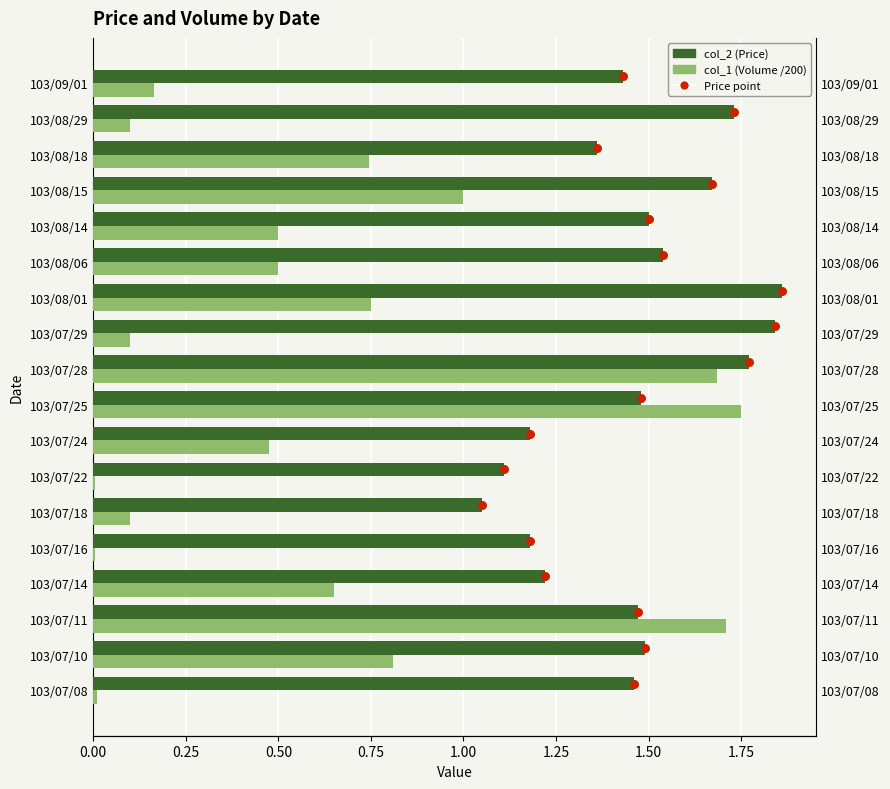

Which series contains the highest Y value?

col_2 (Price)